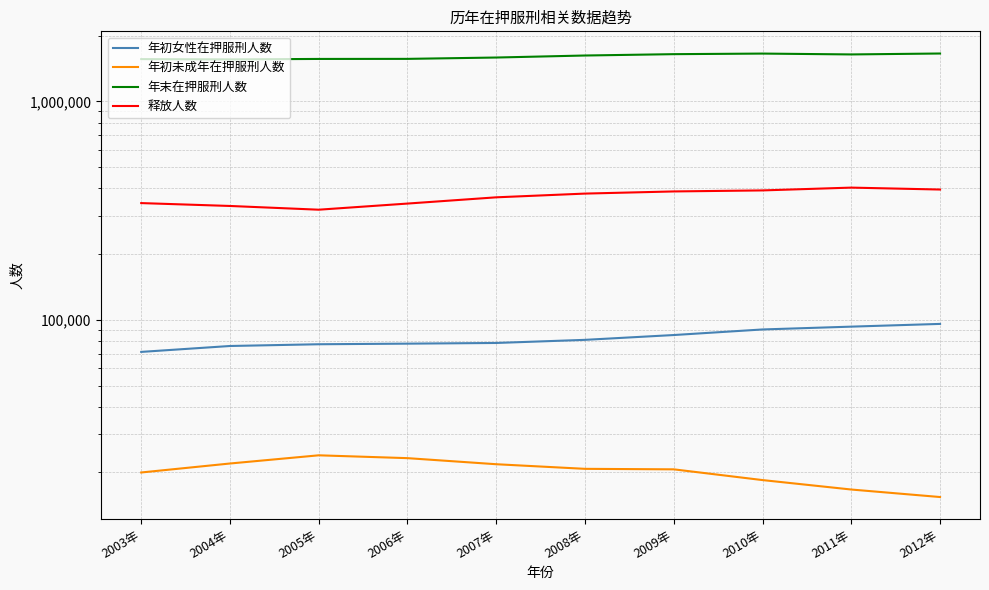

Rank the series by their maximum value, from highest to lowest.

年末在押服刑人数, 释放人数, 年初女性在押服刑人数, 年初未成年在押服刑人数